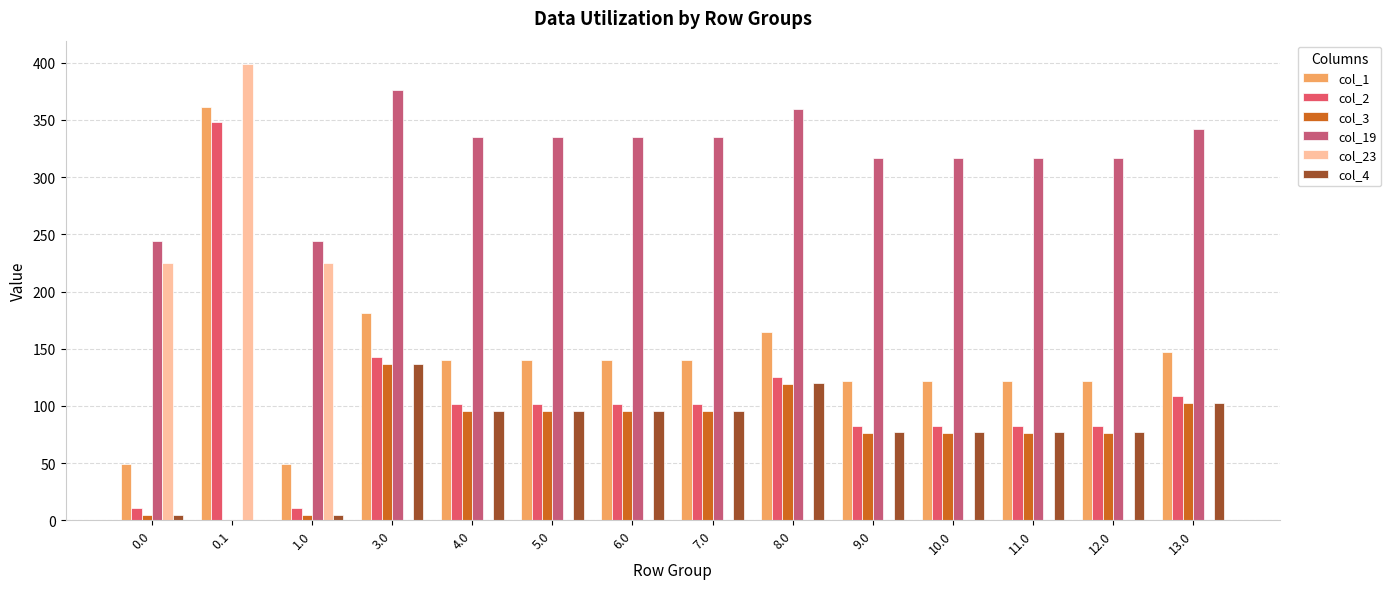

Reading right to left, extract all data points from this chart.

col_1: 13.0=147.5	12.0=121.5	11.0=121.5	10.0=121.5	9.0=121.5	8.0=164.5	7.0=140.5	6.0=140.5	5.0=140.5	4.0=140.5	3.0=181.5	1.0=49.5	0.1=361.1	0.0=49.5
col_2: 13.0=108.3	12.0=82.3	11.0=82.3	10.0=82.3	9.0=82.3	8.0=125.3	7.0=101.3	6.0=101.3	5.0=101.3	4.0=101.3	3.0=142.3	1.0=10.3	0.1=347.9	0.0=10.3
col_3: 13.0=102.4	12.0=76.4	11.0=76.4	10.0=76.4	9.0=76.4	8.0=119.4	7.0=95.4	6.0=95.4	5.0=95.4	4.0=95.4	3.0=136.4	1.0=4.4	0.1=0.0	0.0=4.4
col_19: 13.0=342.5	12.0=316.5	11.0=316.5	10.0=316.5	9.0=316.5	8.0=359.5	7.0=335.5	6.0=335.5	5.0=335.5	4.0=335.5	3.0=376.5	1.0=244.5	0.1=0.0	0.0=244.5
col_23: 13.0=0.0	12.0=0.0	11.0=0.0	10.0=0.0	9.0=0.0	8.0=0.0	7.0=0.0	6.0=0.0	5.0=0.0	4.0=0.0	3.0=0.0	1.0=225.2	0.1=399.4	0.0=225.2
col_4: 13.0=102.9	12.0=76.9	11.0=76.9	10.0=76.9	9.0=76.9	8.0=119.9	7.0=95.9	6.0=95.9	5.0=95.9	4.0=95.9	3.0=136.9	1.0=4.9	0.1=0.0	0.0=4.9